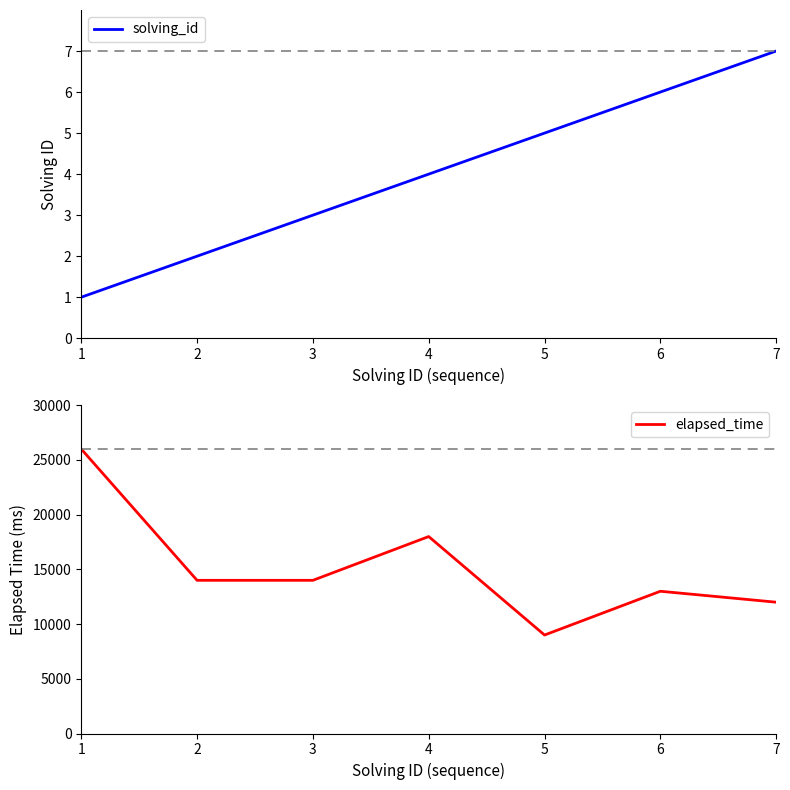

Between 6 and 2, which is larger?

6